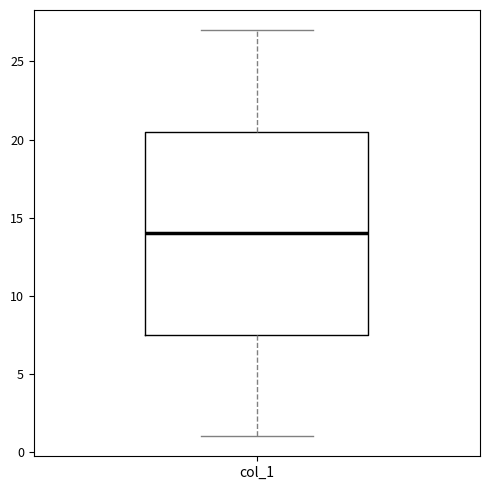

Read this box plot against the y-axis: the position of the median line, the range covered by the box, and the ends of both whiskers. The values are not printed on the chart, so give them approximately, as read against the axis.

median 14.0, box 7.5 to 20.5, whiskers 1.0 to 27.0